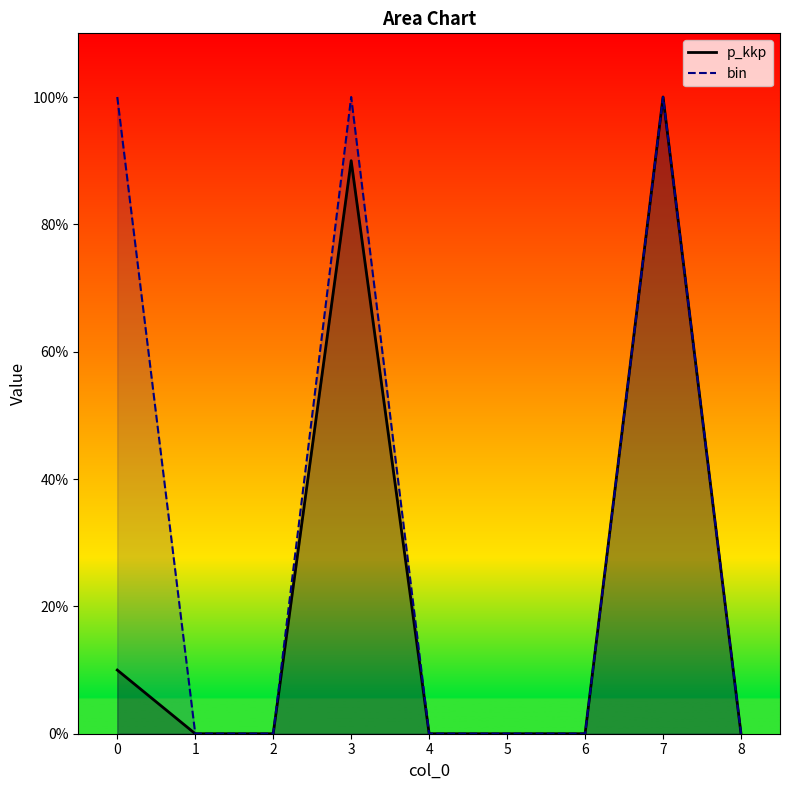

Which has a higher value, 4 or 6?

4